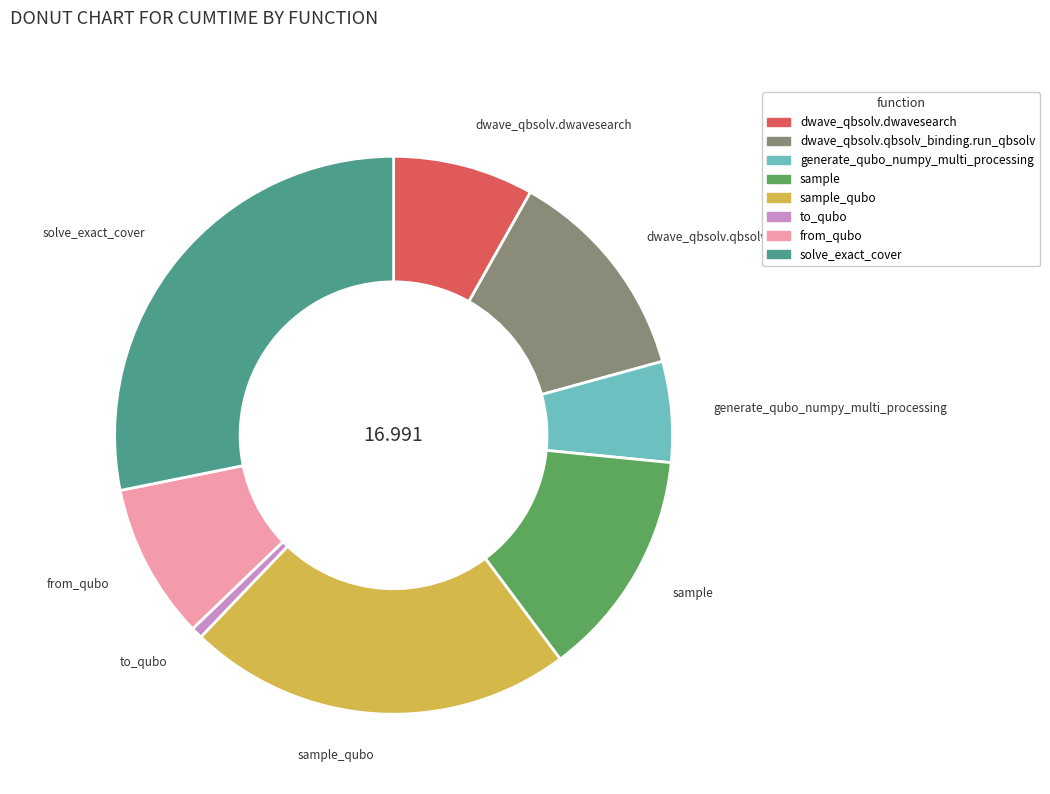

Does any single category account for the majority?

No